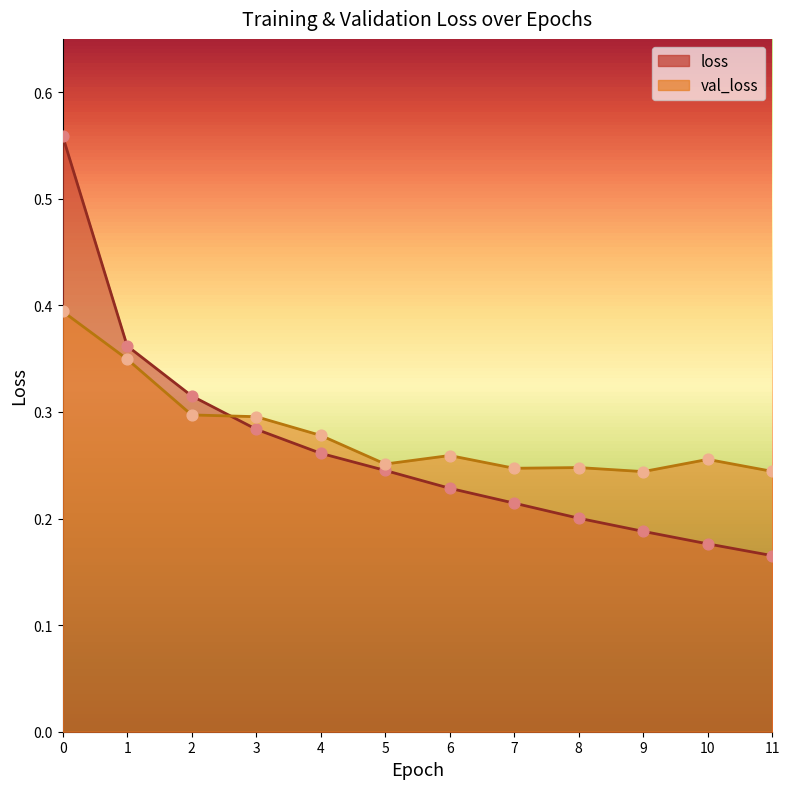

At how many categories does at least one series exceed 0?

12